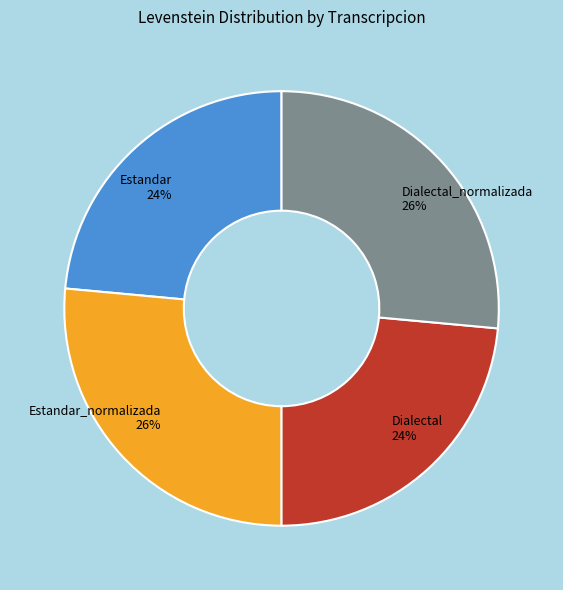

Which has a higher value, Estandar_normalizada or Estandar?

Estandar_normalizada